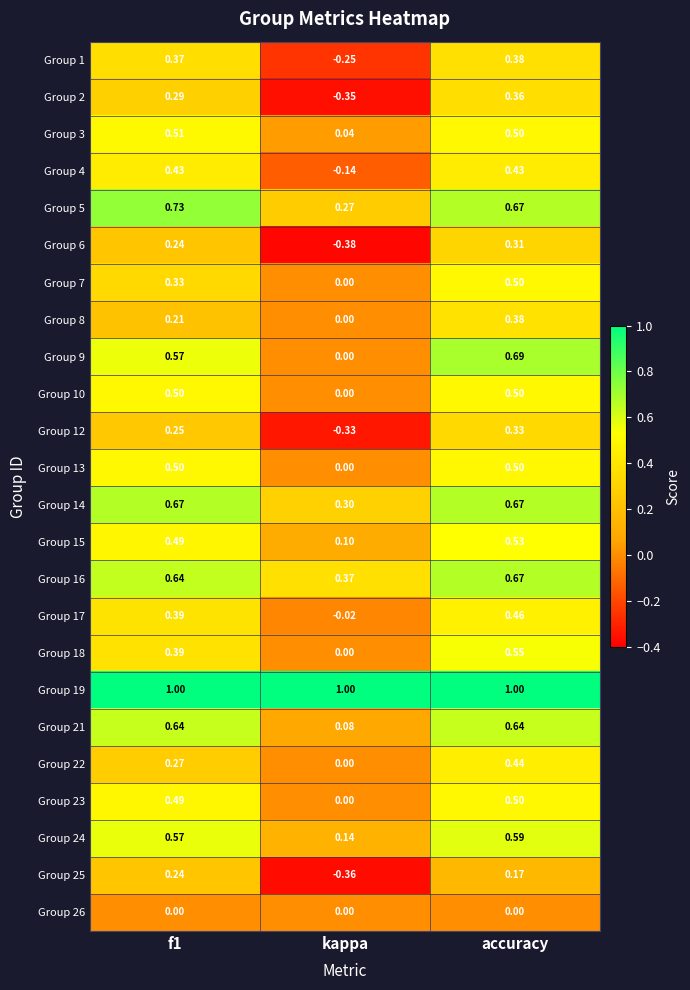

Is the value of Group 22 at f1 greater than the value of Group 21 at f1?

No